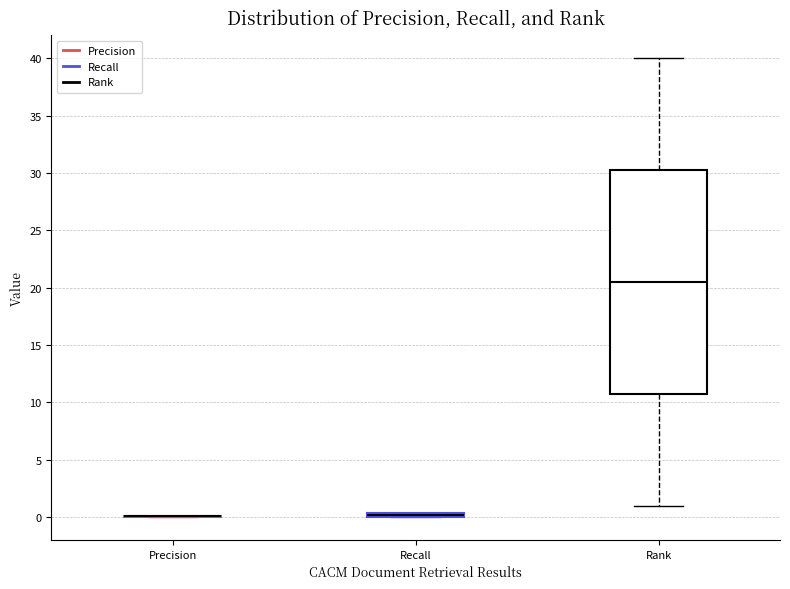

Where is the lower edge of the box for Rank on the y-axis? The values are not printed on the chart, so give them approximately, as read against the axis.

11.0